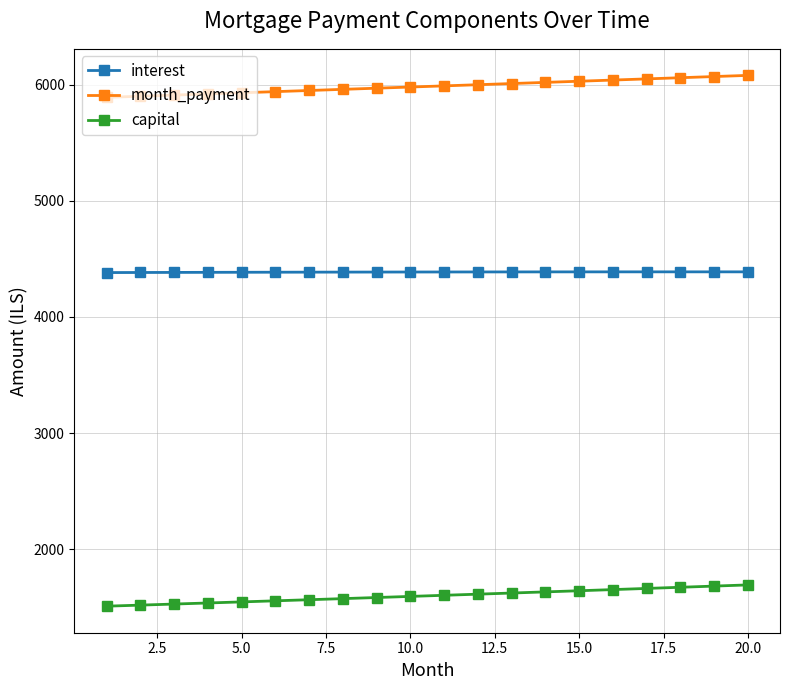

Count the number of categories in the chart.

20